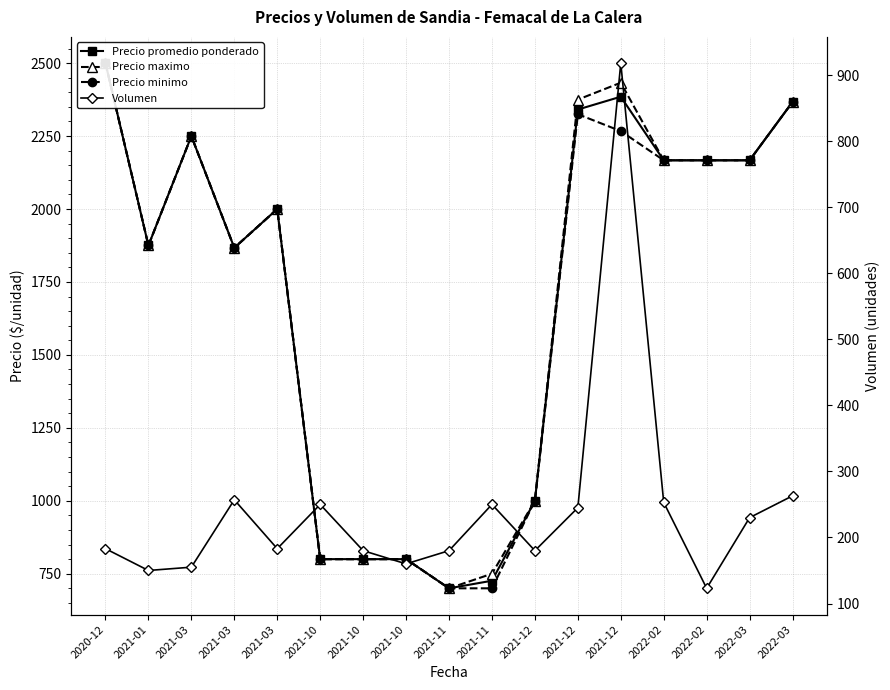

Count the number of data series in this chart.

4